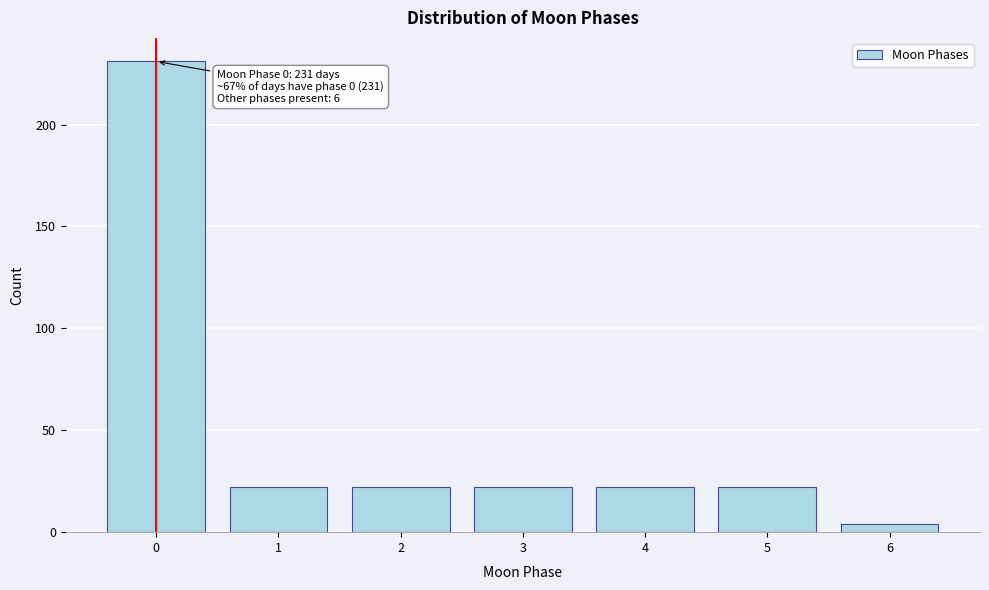

Reading left to right, extract all data points from this chart.

231	22	22	22	22	22	4